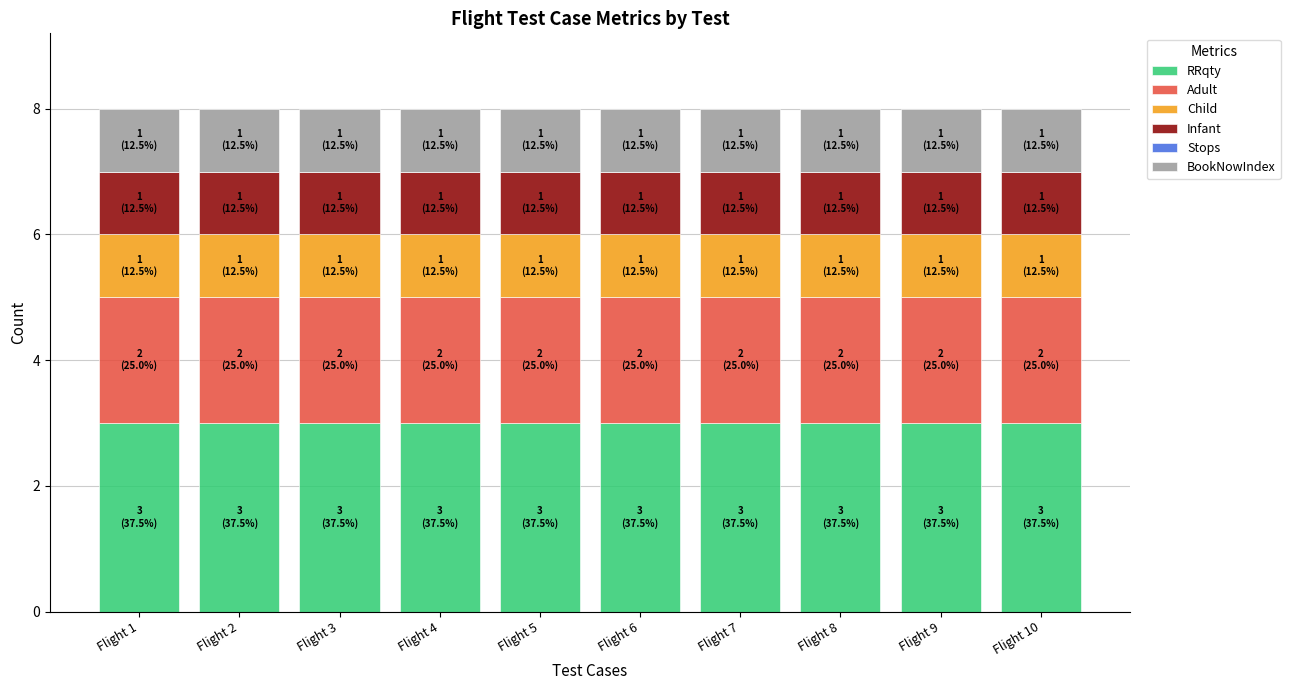

What is the maximum value for RRqty?

3